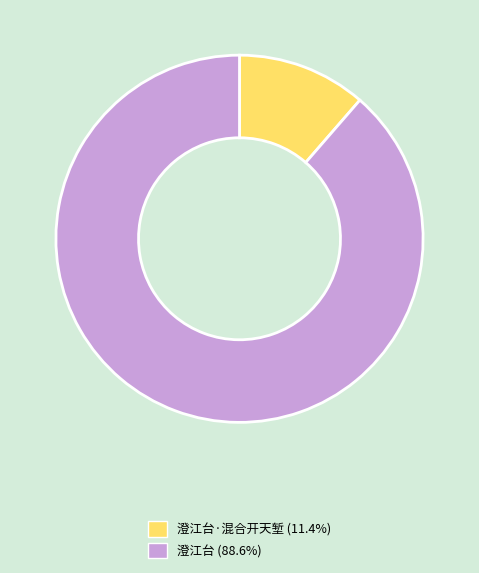

Approximately how many times larger is the value at 澄江台 (88.6%) compared to 澄江台·混合开天堑 (11.4%)?

7.8